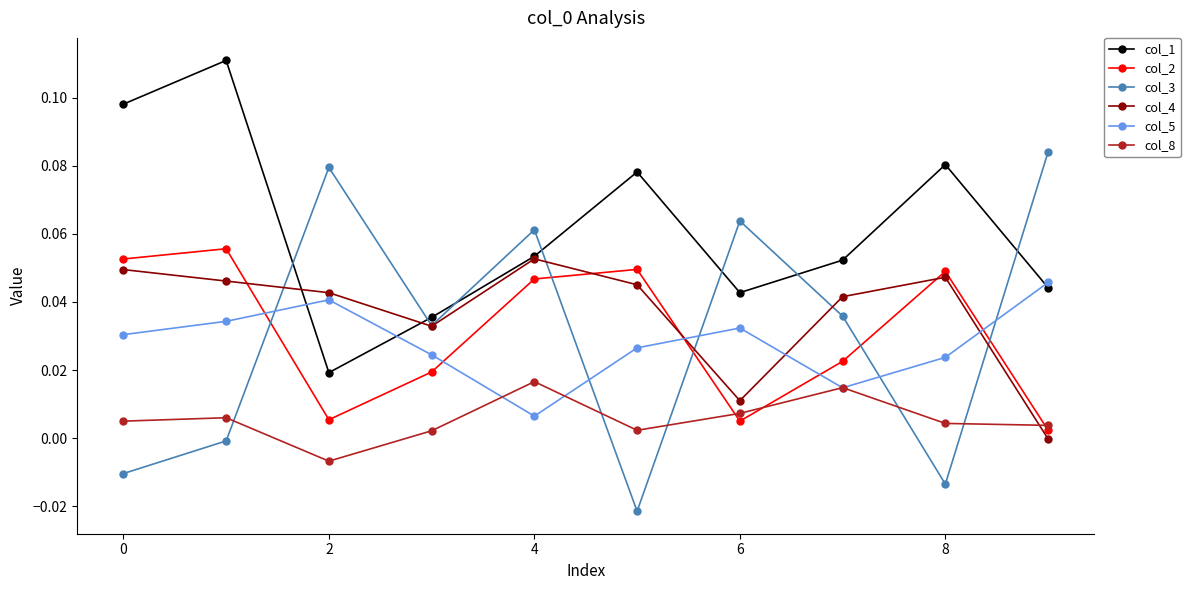

How many interior local peaks does the col_4 series have?

2